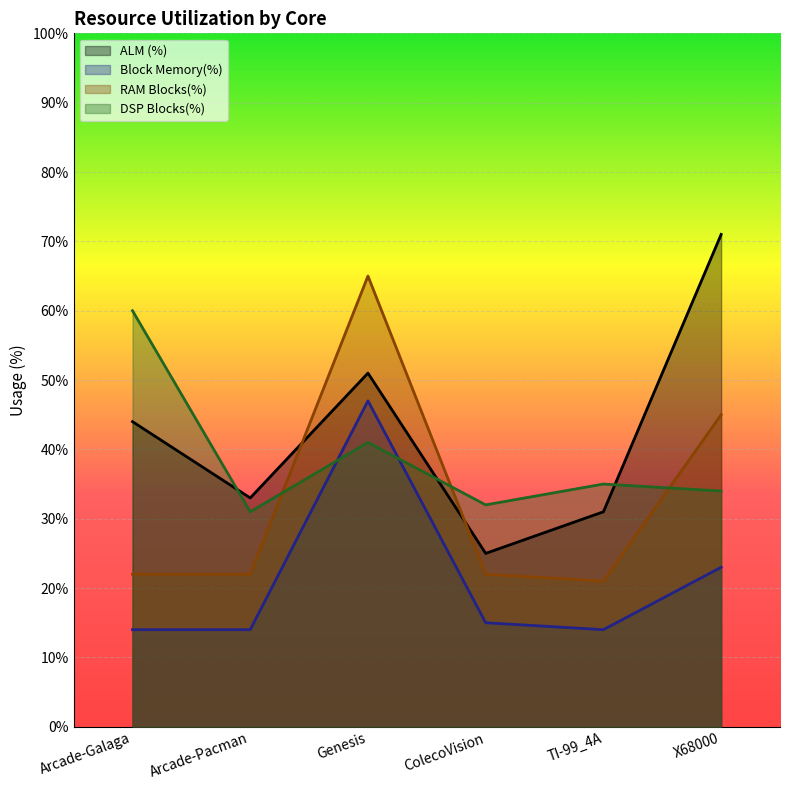

Between Arcade-Pacman and X68000, which is larger?

X68000